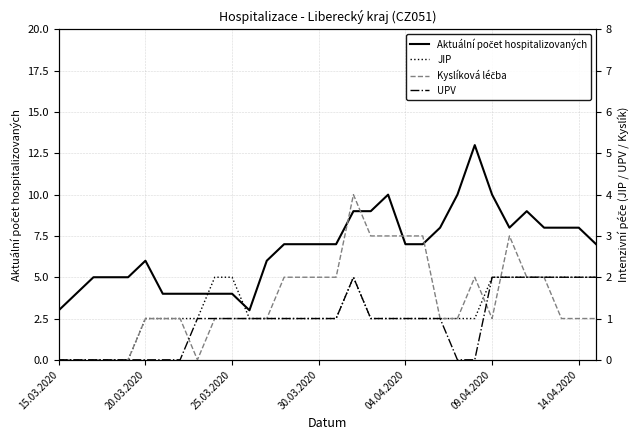

What is the difference between the second highest and minimum values in the Aktuální počet hospitalizovaných series?

7